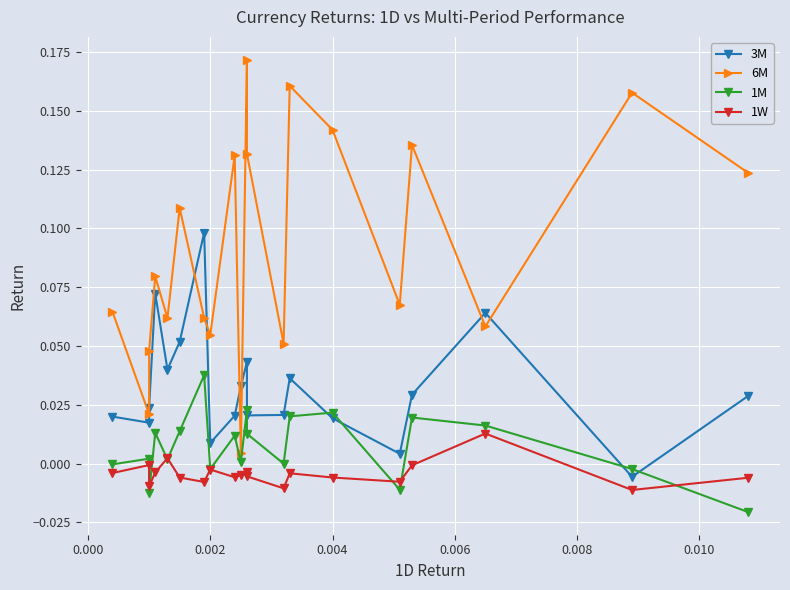

True or false: 6M and 1M cross at least once.

False